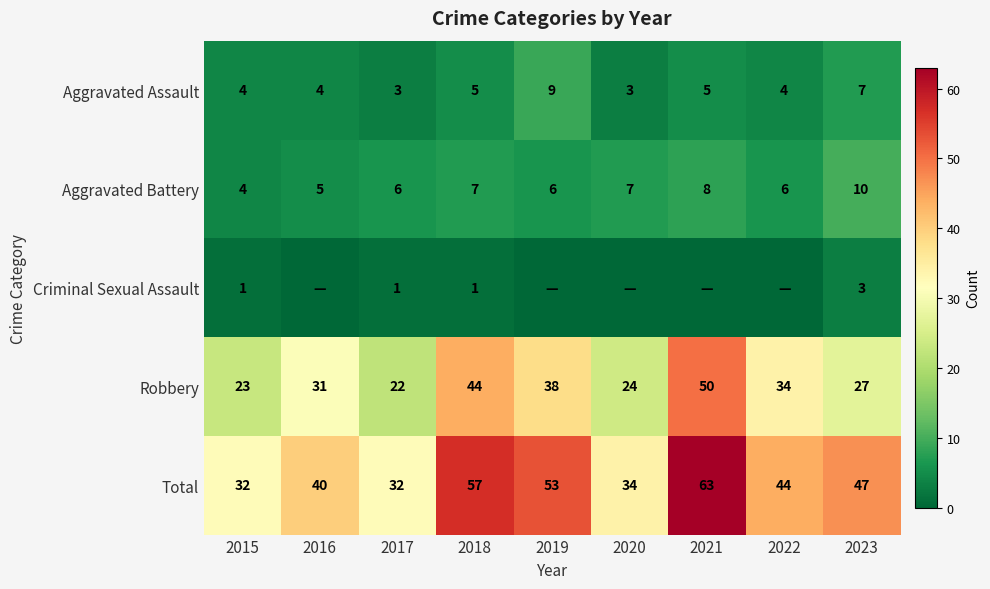

What is the sum of all Aggravated Battery values?

59